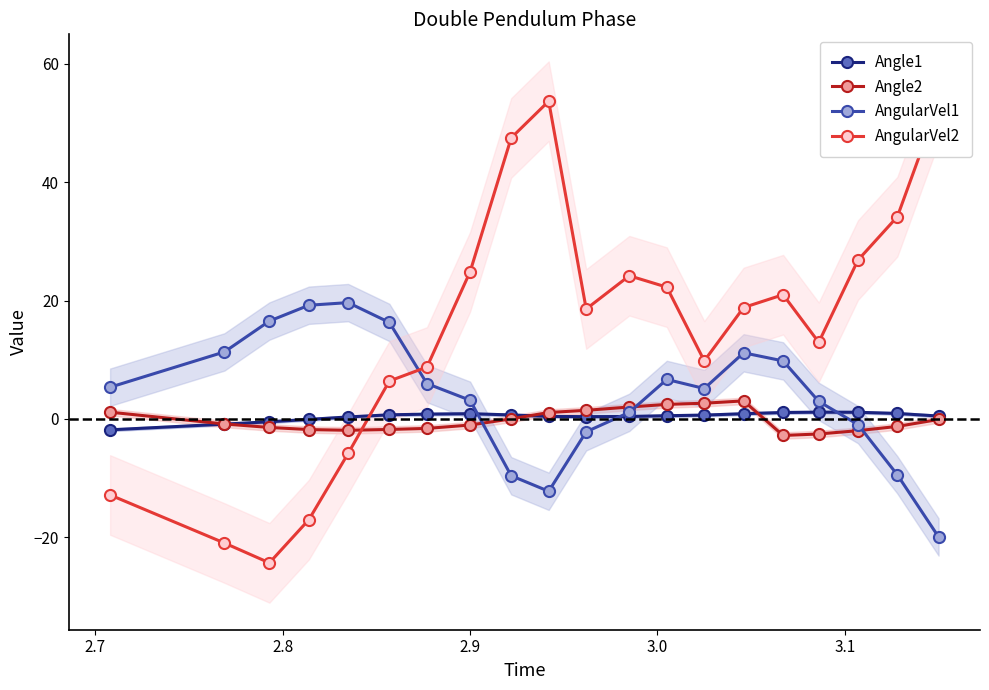

Reading left to right, list all the values displayed in this chart.

Angle1: -1.8	-0.9	-0.5	-0.1	0.3	0.7	0.8	0.9	0.7	0.4	0.4	0.4	0.5	0.6	0.9	1.1	1.1	1.1	0.9	0.5
Angle2: 1.1	-0.9	-1.4	-1.8	-1.9	-1.8	-1.6	-1.0	0.0	1.1	1.5	2.0	2.5	2.6	3.0	-2.8	-2.6	-2.0	-1.3	-0.1
AngularVel1: 5.4	11.3	16.5	19.2	19.7	16.3	6.0	3.1	-9.6	-12.2	-2.2	1.1	6.7	5.1	11.2	9.8	3.0	-1.0	-9.5	-20.0
AngularVel2: -12.9	-21.0	-24.3	-17.0	-5.8	6.4	8.8	24.9	47.5	53.7	18.6	24.2	22.3	9.8	18.8	21.0	12.9	26.8	34.2	53.4